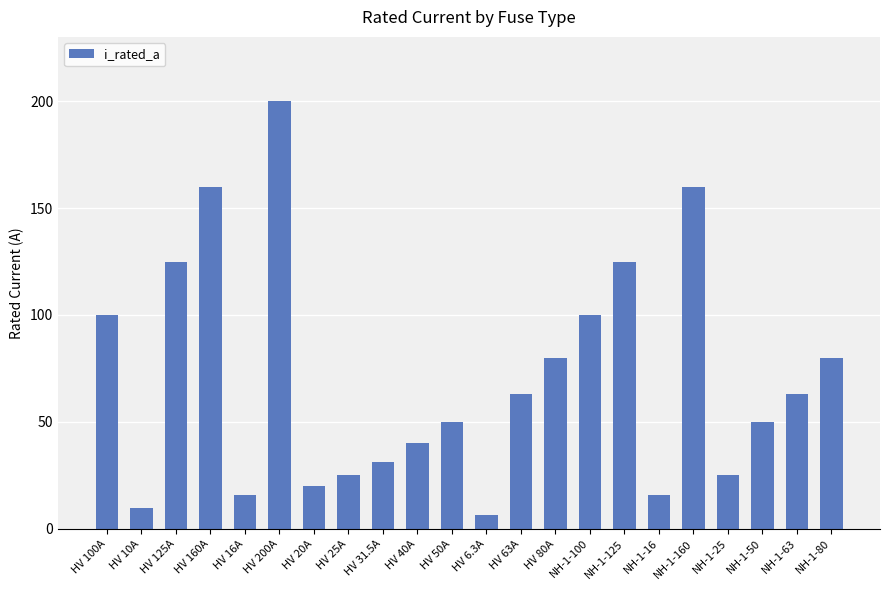

Is it true that the value at NH-1-125 is 185.5?

False